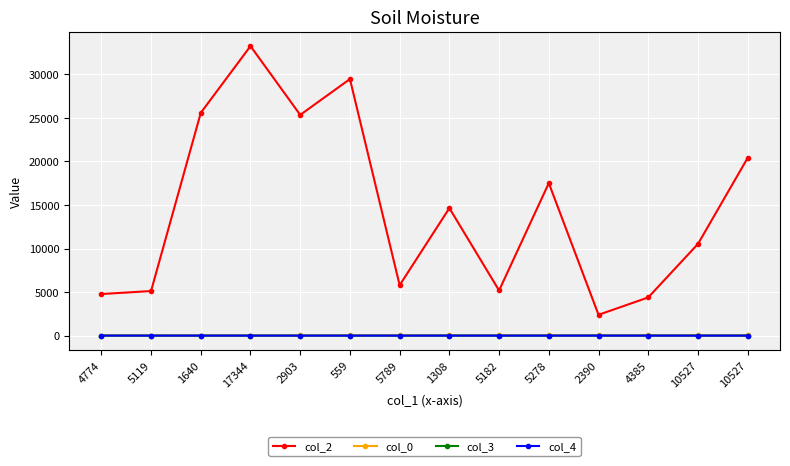

Which series has the largest total across all categories?

col_2